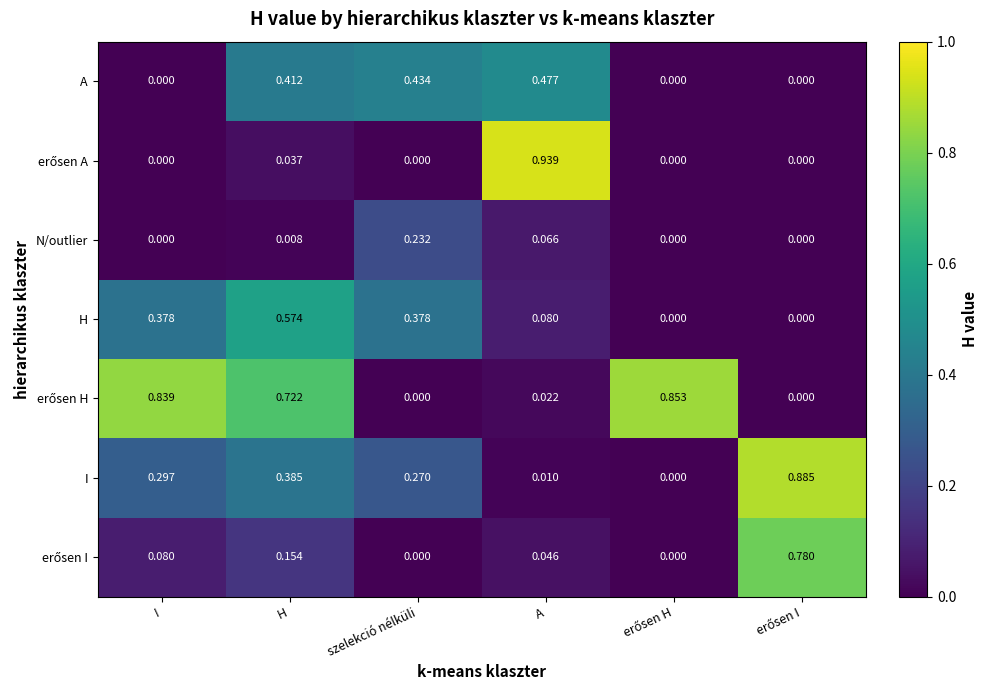

At which category is the sum across all series the highest?

H